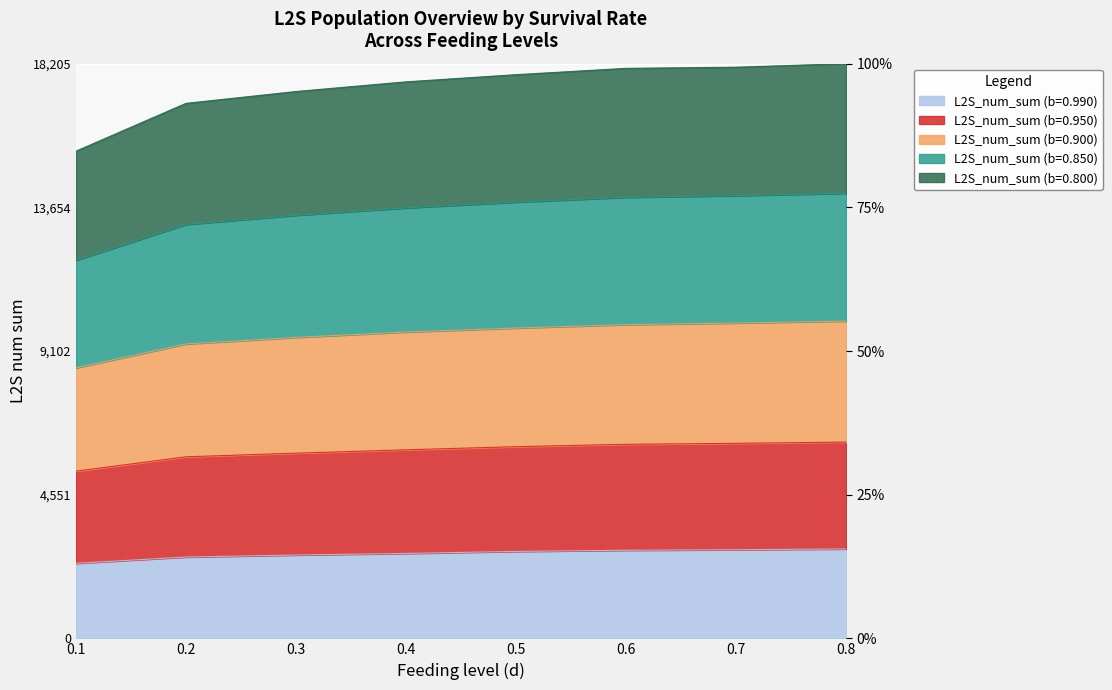

Where does the L2S_num_sum (b=0.900) series first go above 17857?

0.5